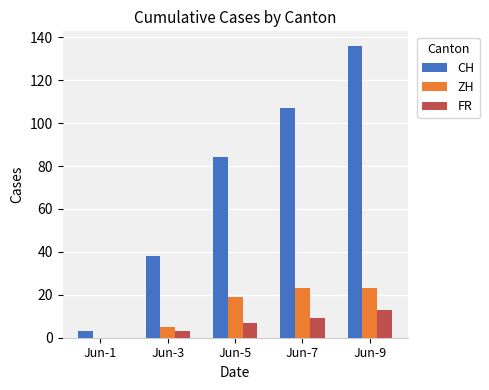

Are the bars horizontal?

No